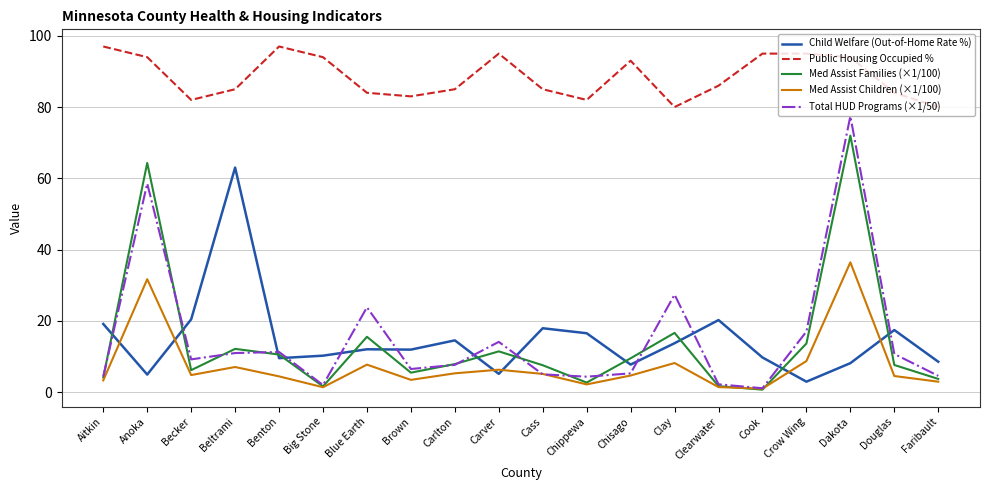

Is it true that Child Welfare (Out-of-Home Rate %) equals 4.9 at Anoka?

True